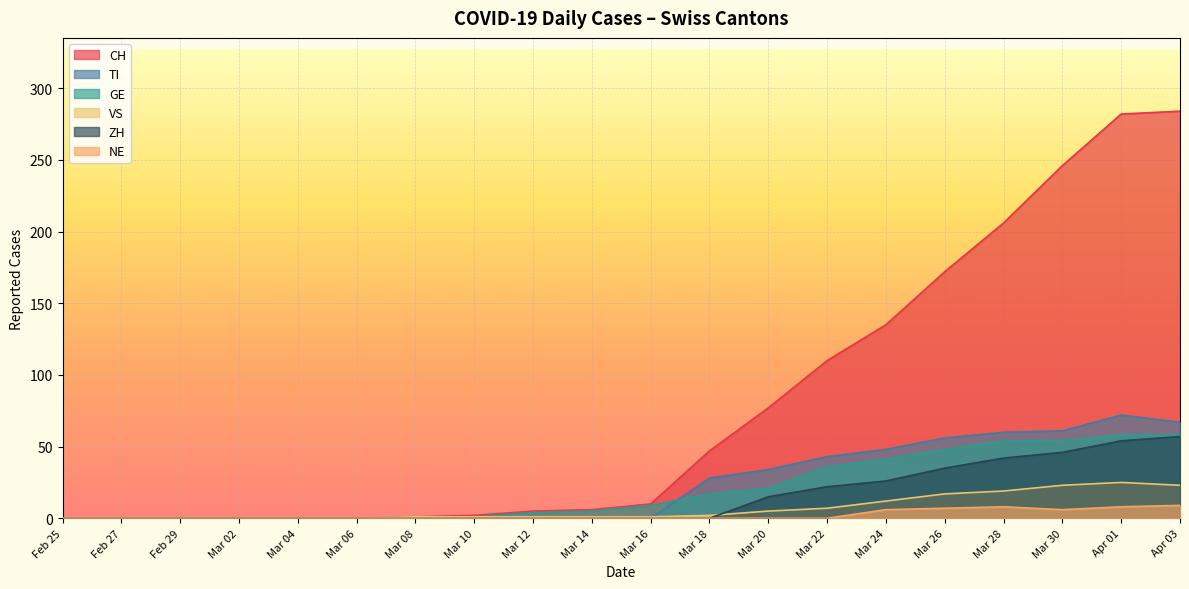

Is it true that GE equals 23 at 2020-04-26?

False